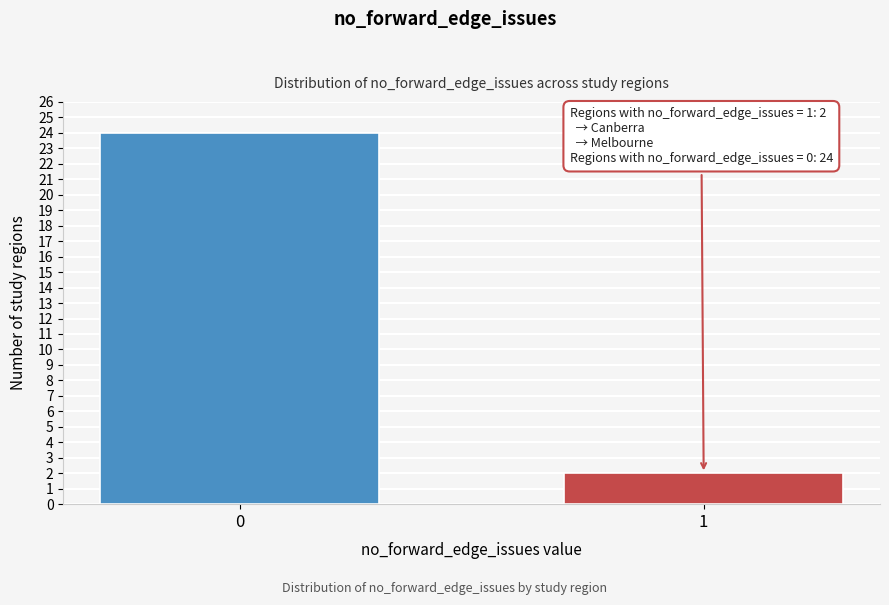

Reading left to right, list all the values displayed in this chart.

24	2